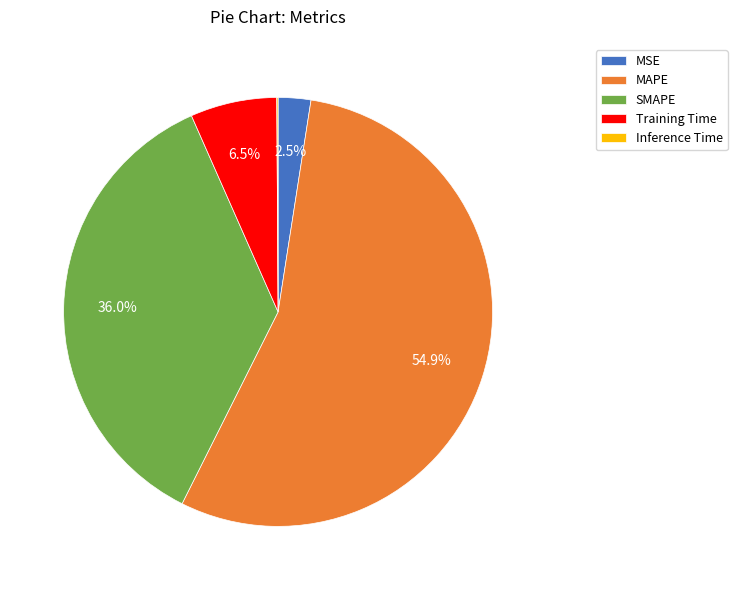

Which category has the biggest portion of the pie?

MAPE